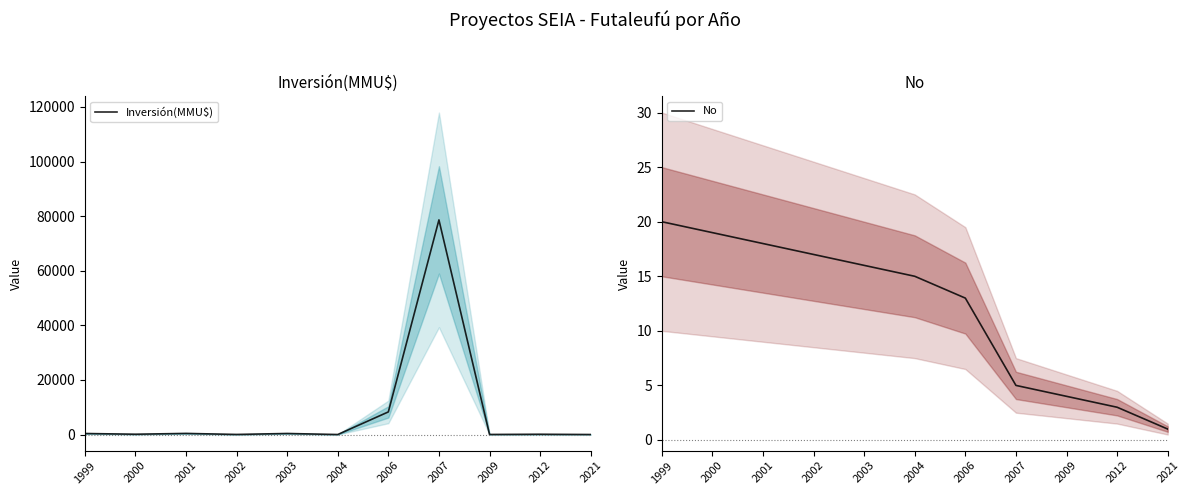

At how many categories does at least one series exceed 21193?

1